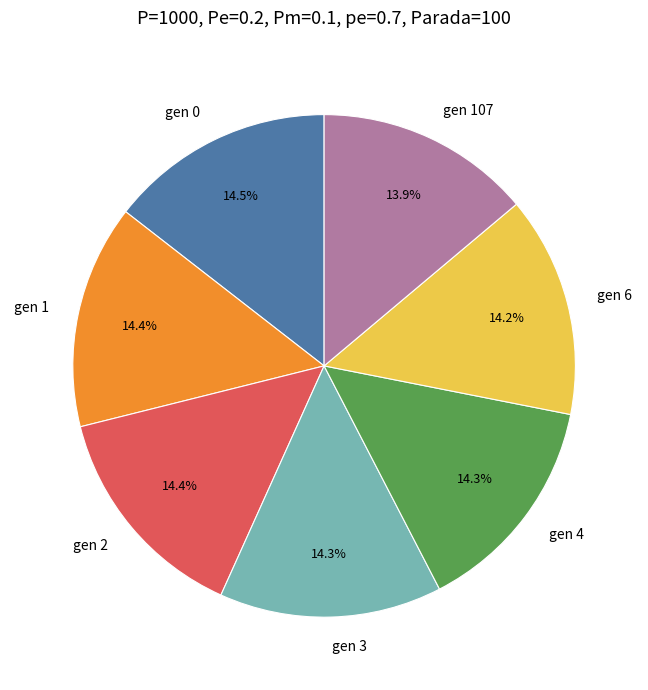

Count the number of slices in the pie.

7